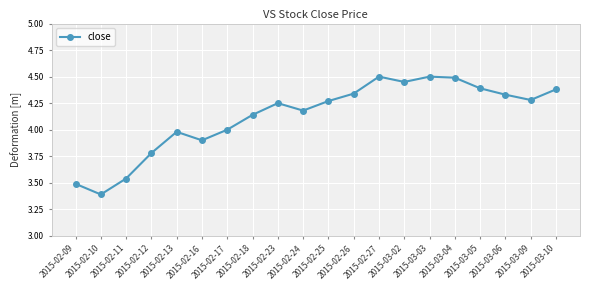

Where is the data nearest to the value 3?

2015-02-10